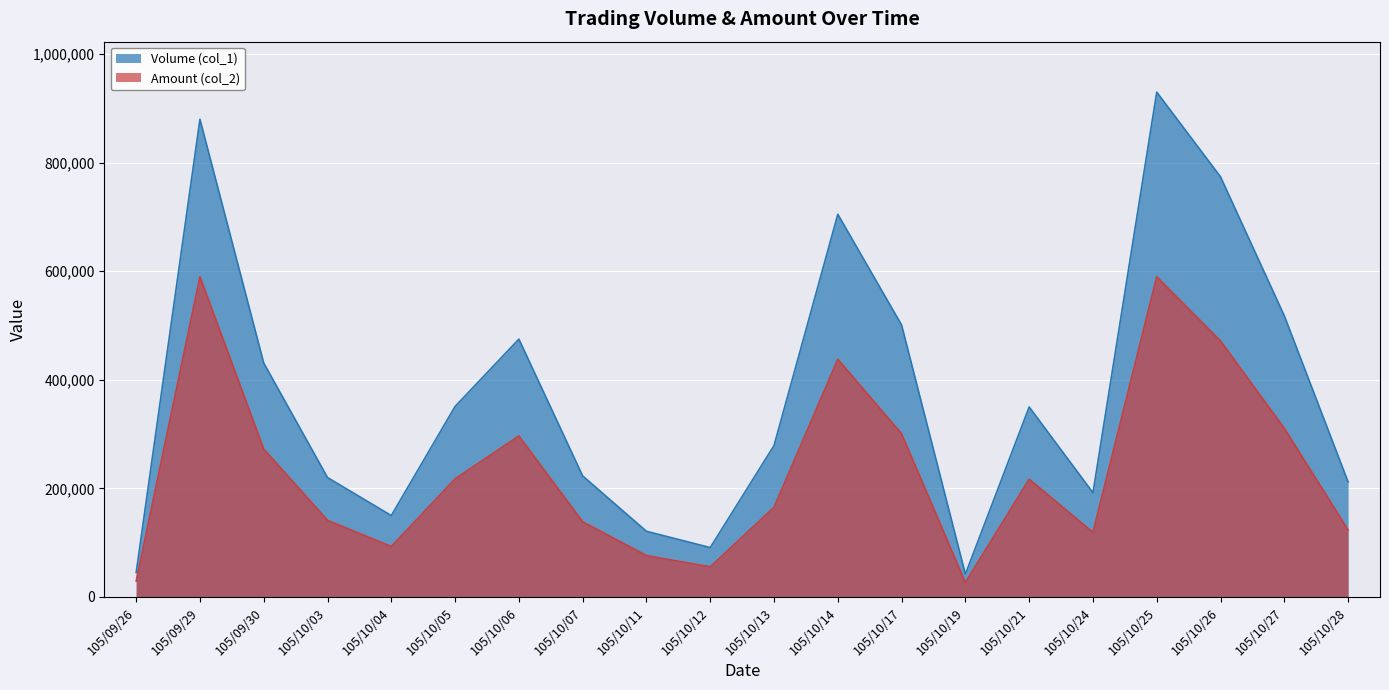

Rank the series by their maximum value, from lowest to highest.

Amount (col_2), Volume (col_1)